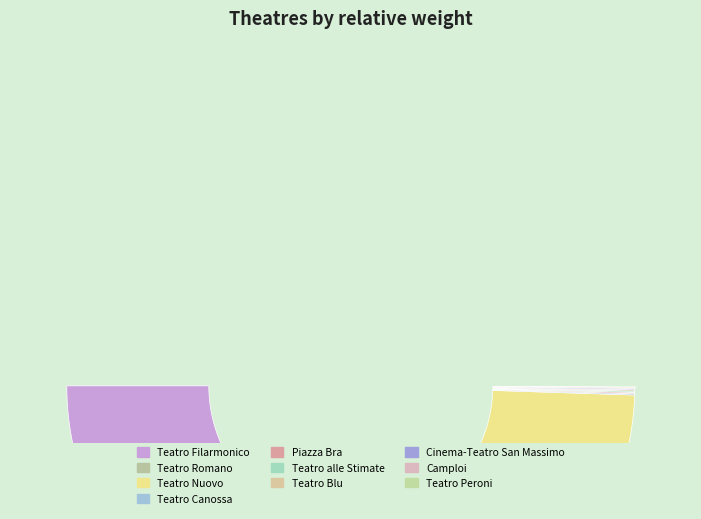

What is the smallest slice in the pie chart?

Teatro Canossa